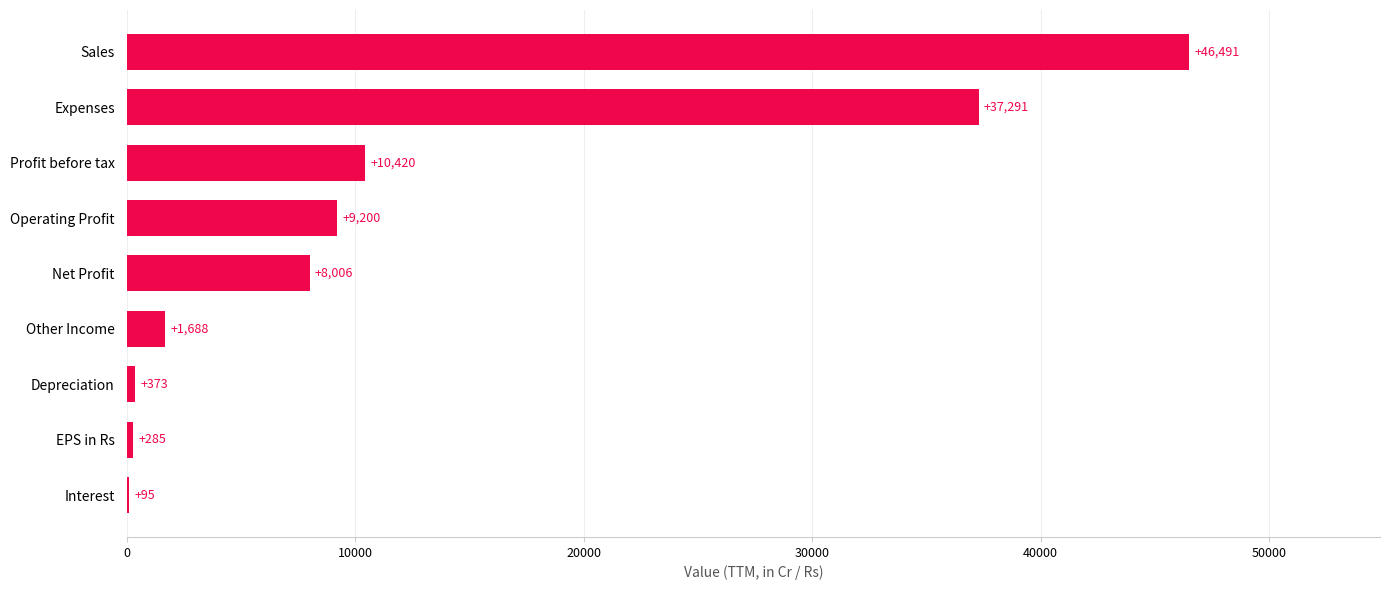

Where is the data nearest to the value 23293?

Profit before tax